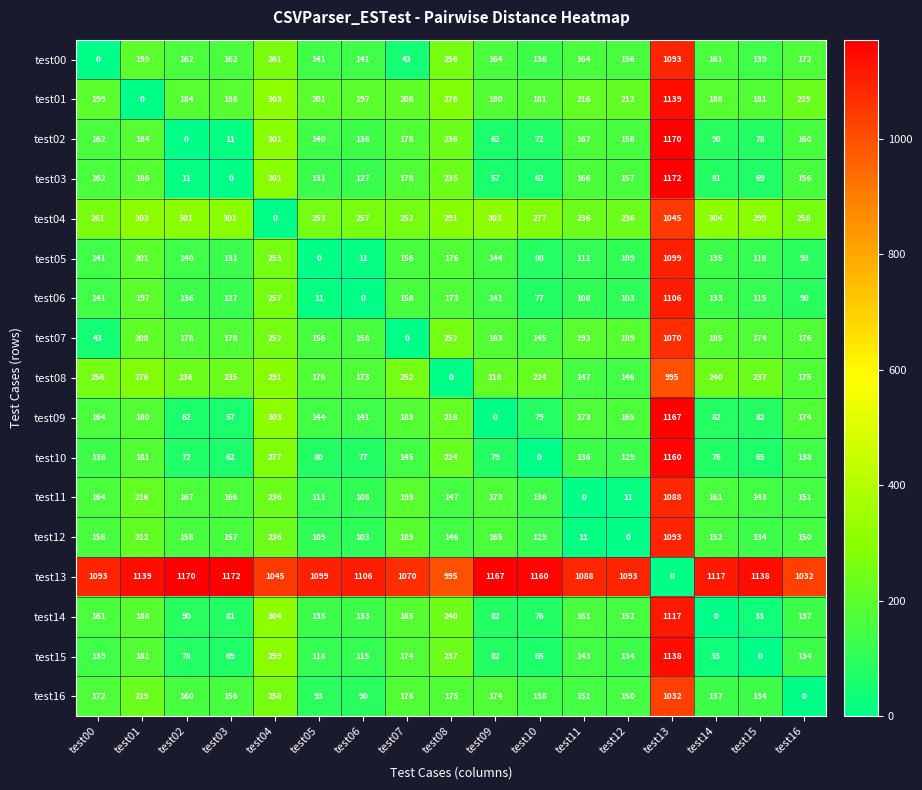

What is the difference between the test00 values at test13 and test02?

931